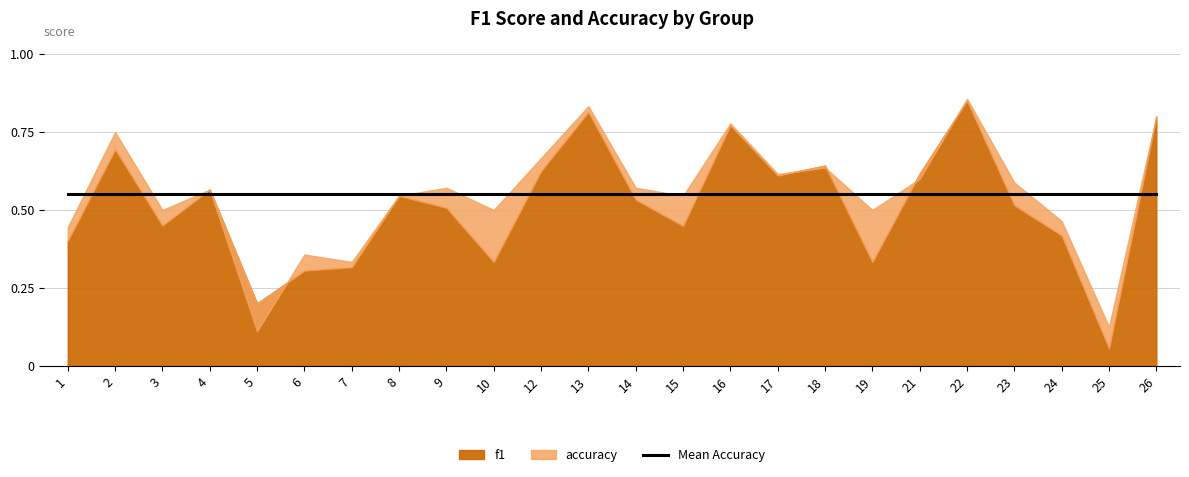

What is the value of the f1 point at the 14th from the left?

0.4